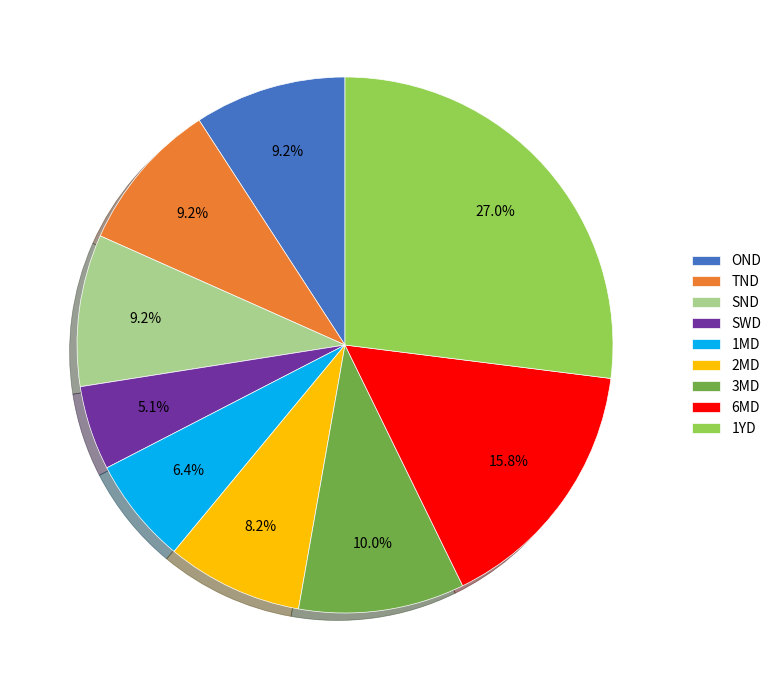

Does 6MD represent more than half of the total?

No